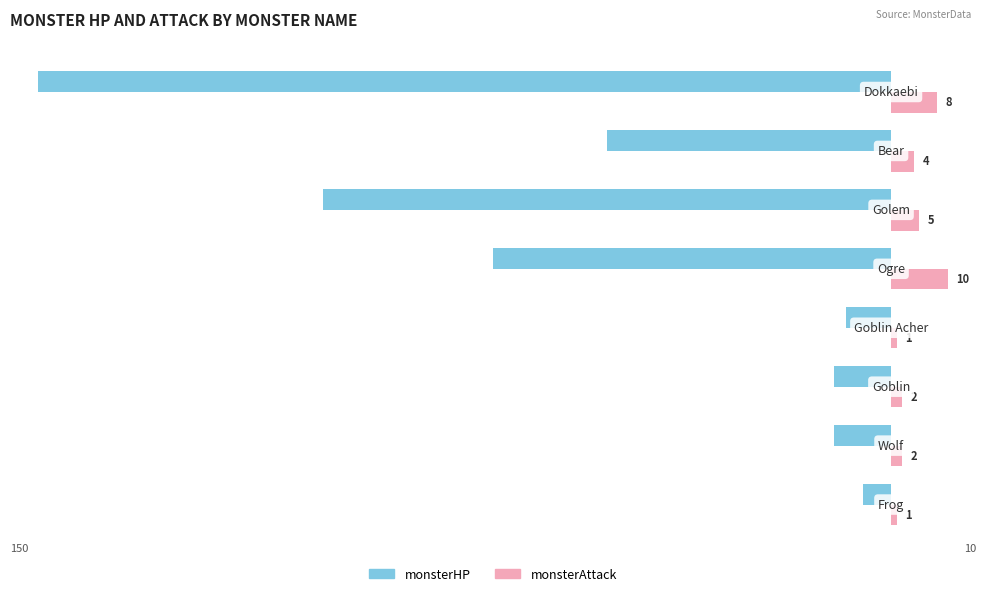

What is the sum of all monsterAttack values?

33